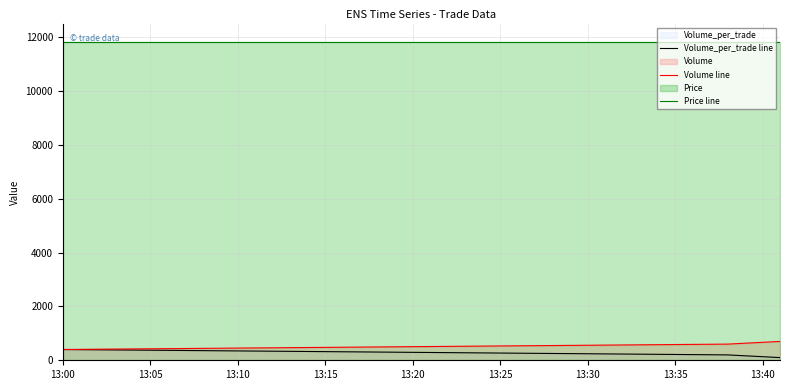

Which series has the largest total across all categories?

Price line